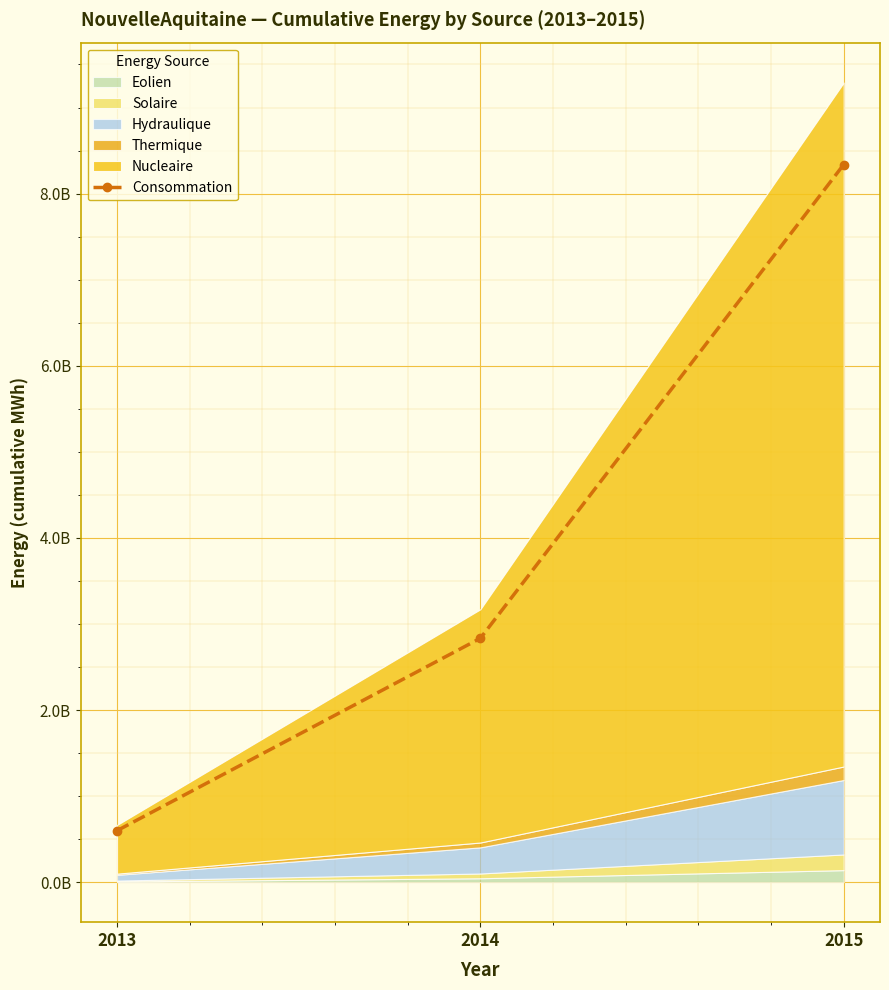

Which label corresponds to the largest value in the chart?

2015